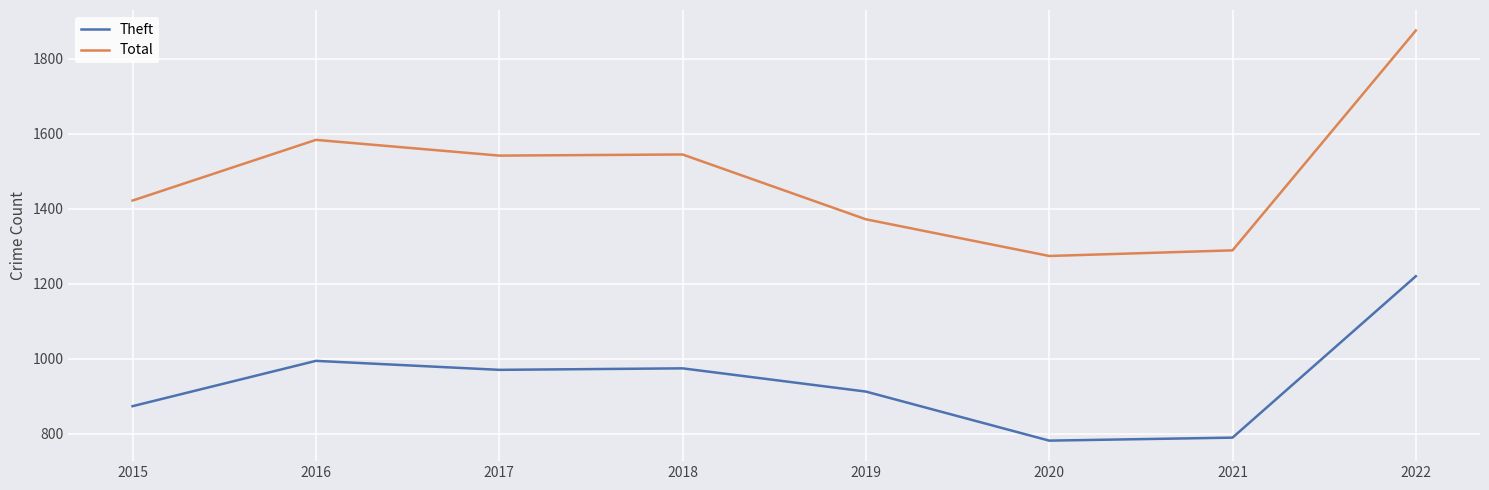

Count the number of data series in this chart.

2